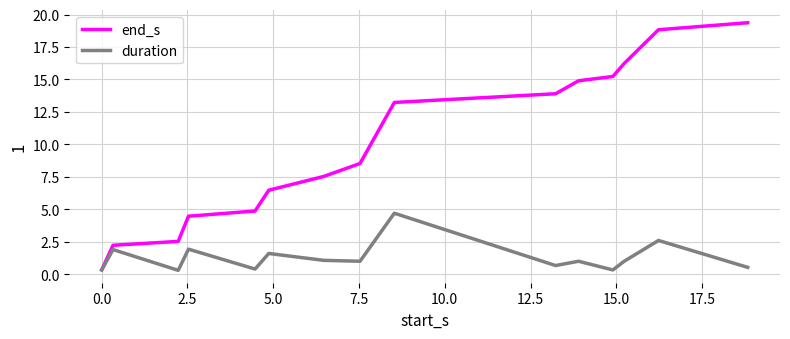

Rank the series by their maximum value, from highest to lowest.

end_s, duration